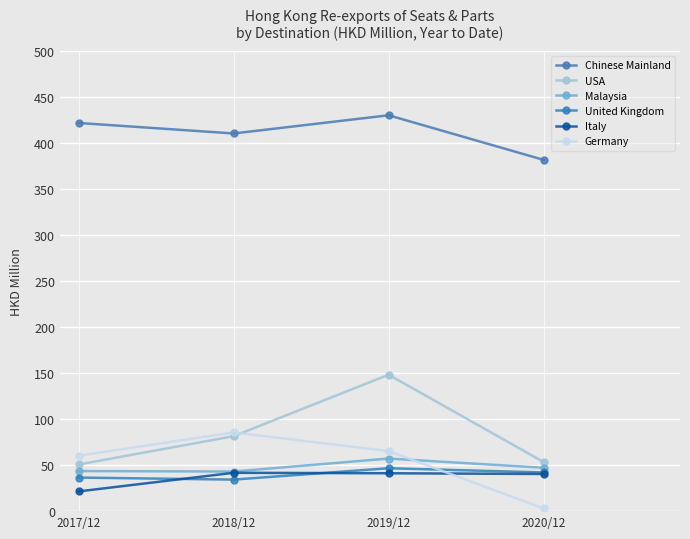

The value of Germany at 2017/12 is 34.9. True or false?

False